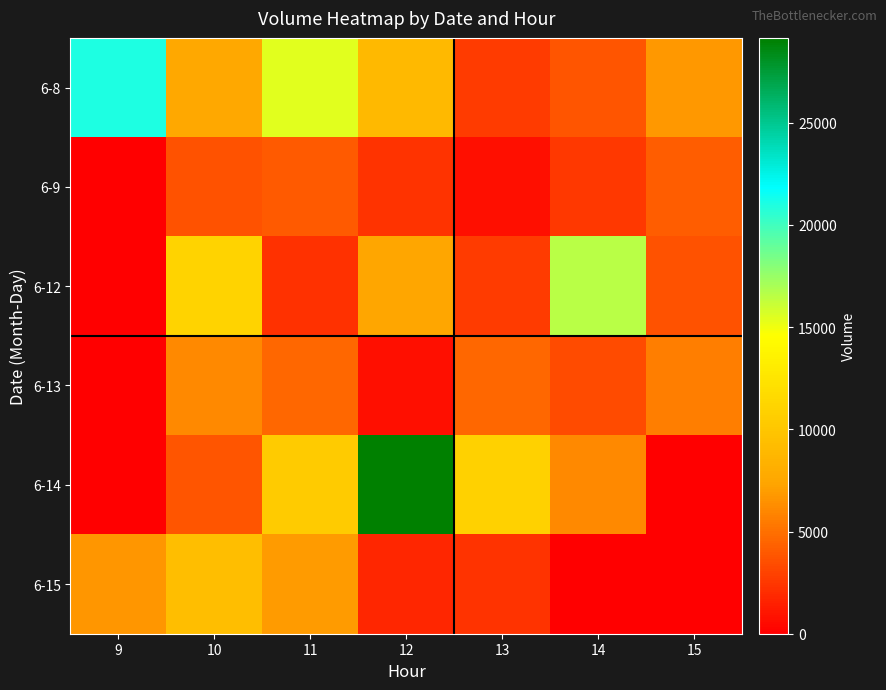

Reading left to right, list all the values displayed in this chart.

6-8: 9=20999	10=7522	11=15401	12=8991	13=2692	14=3791	15=6768
6-9: 9=0	10=3655	11=4014	12=2295	13=720	14=2539	15=4185
6-12: 9=0	10=11156	11=2185	12=7427	13=2663	14=16557	15=3660
6-13: 9=0	10=6101	11=4629	12=725	13=4621	14=3378	15=5661
6-14: 9=0	10=3796	11=10400	12=29153	13=10916	14=6126	15=0
6-15: 9=6623	10=9446	11=6943	12=1726	13=2346	14=0	15=0